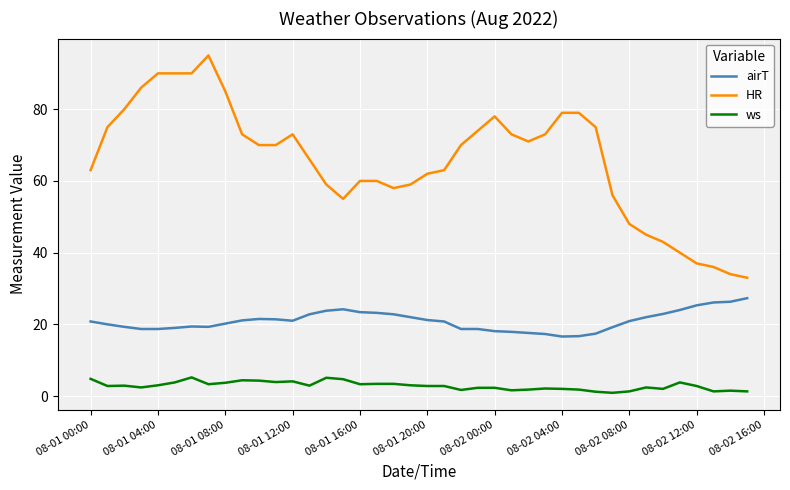

At how many categories does at least one series exceed 61?

25